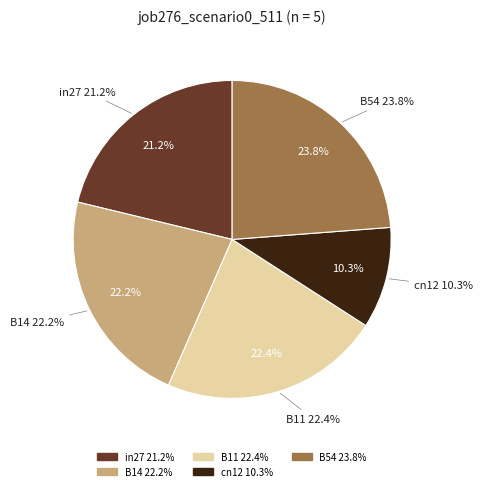

Is it true that B14 is 33% of the pie?

False